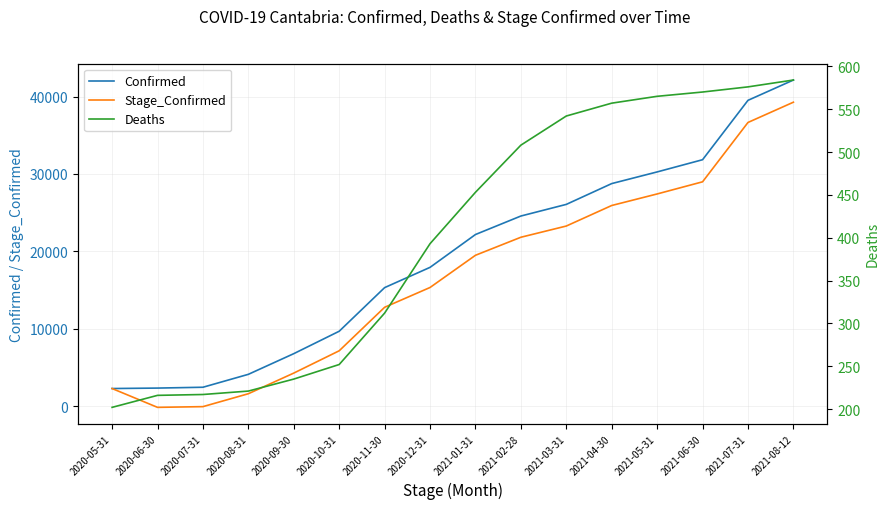

True or false: Deaths has a value of 453 at 2021-01-31.

True